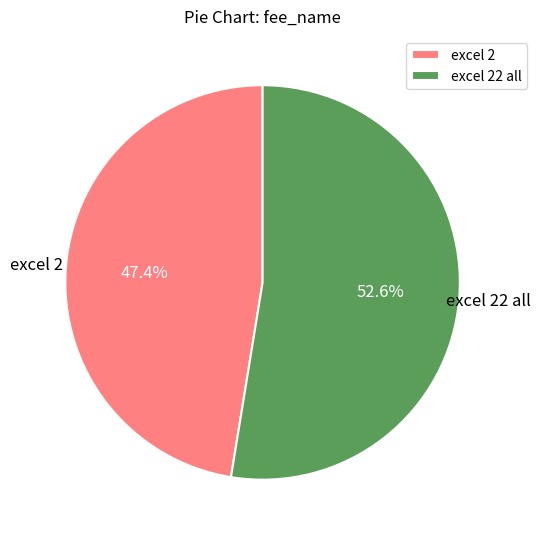

What is the smallest slice in the pie chart?

excel 2